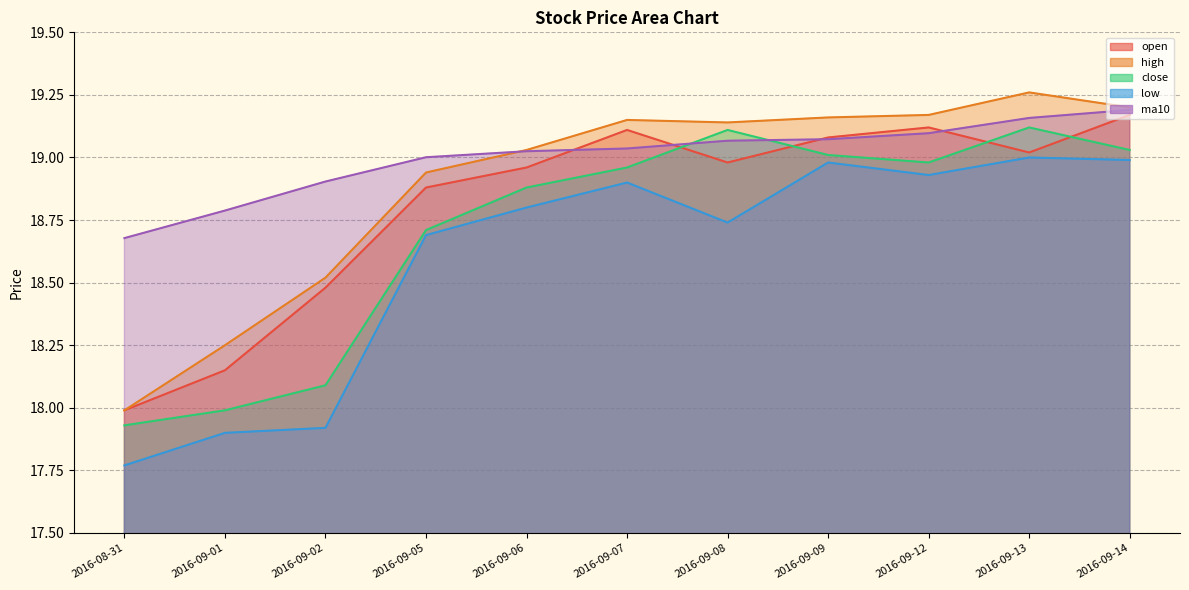

Does the chart display data point markers on the line(s)?

No